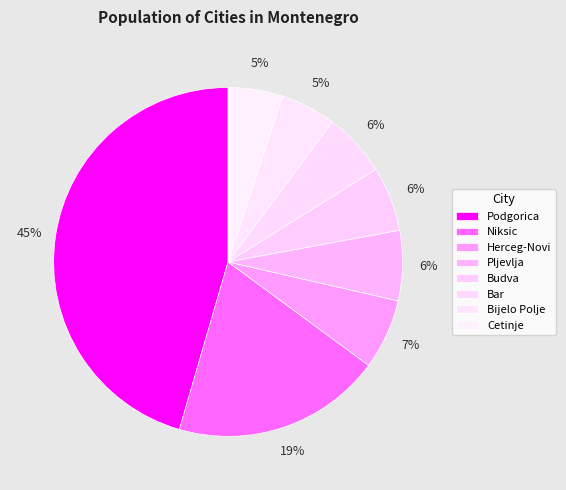

Is the sum of Podgorica and Bar greater than half?

Yes